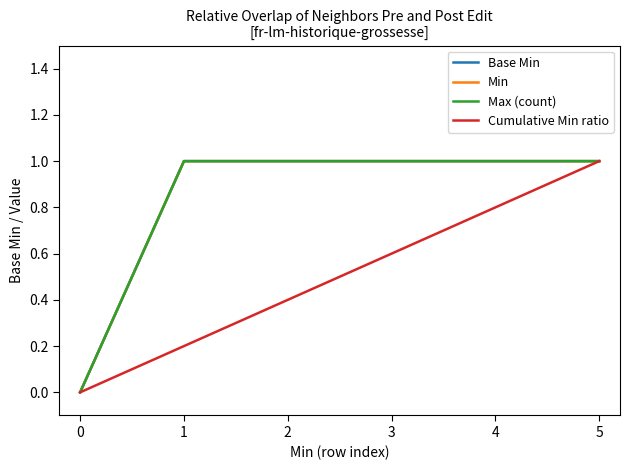

Is it true that Min equals 1.4 at 2?

False